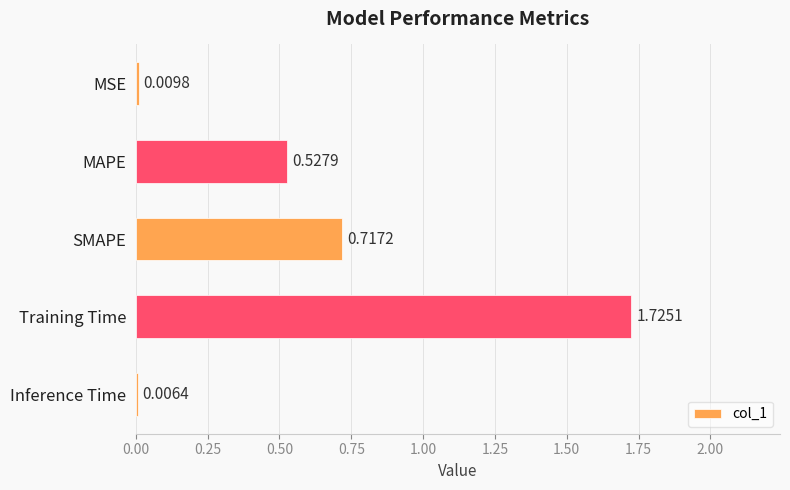

What is the change in value from Training Time to Inference Time?

-1.7